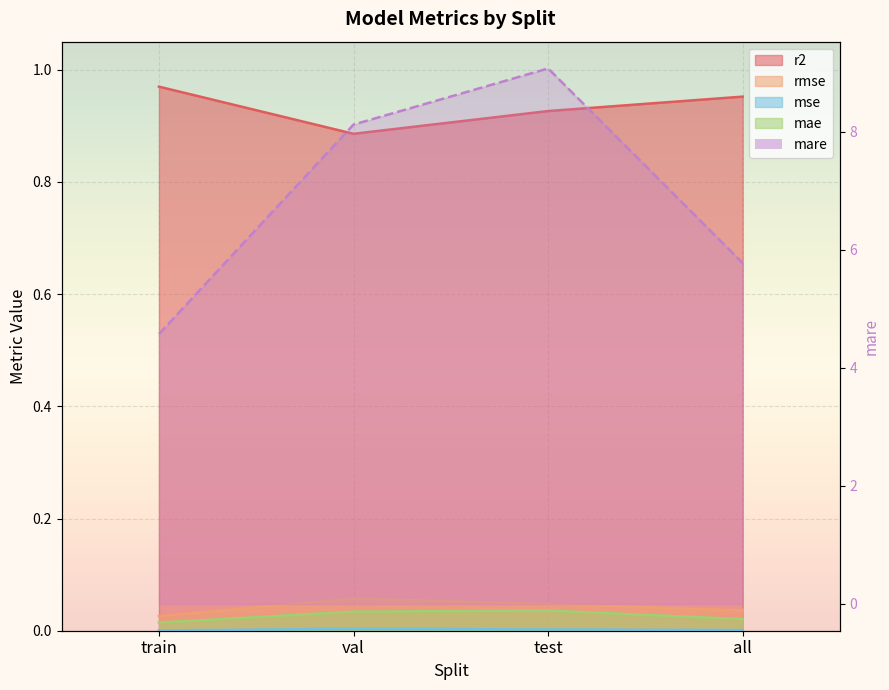

What position from the left is val?

2